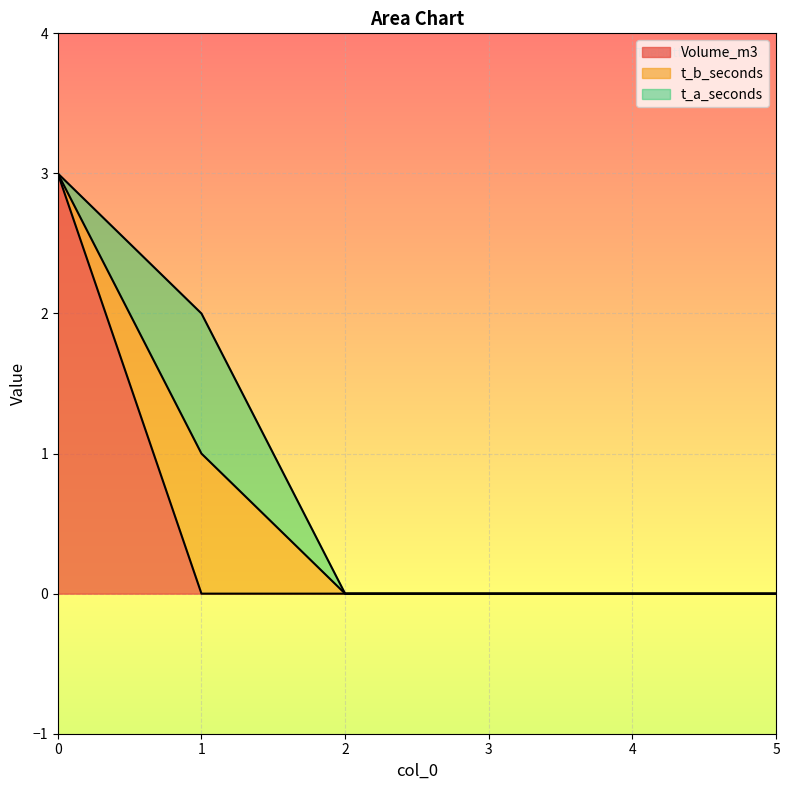

Which series changed the most between 2 and 3?

Volume_m3